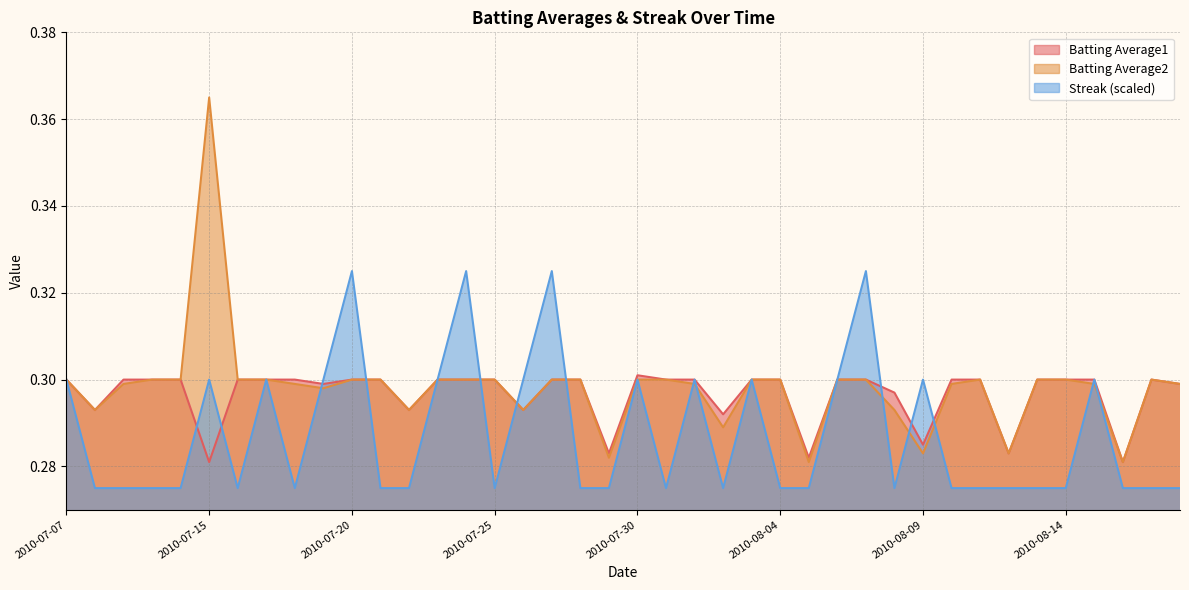

Count the Batting Average2 values in the range 0 to 1.

40